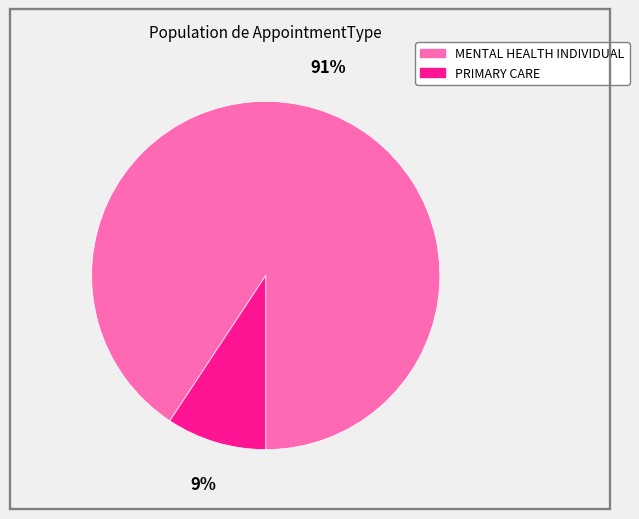

What percentage is the MENTAL HEALTH INDIVIDUAL slice, to the nearest percent?

91%